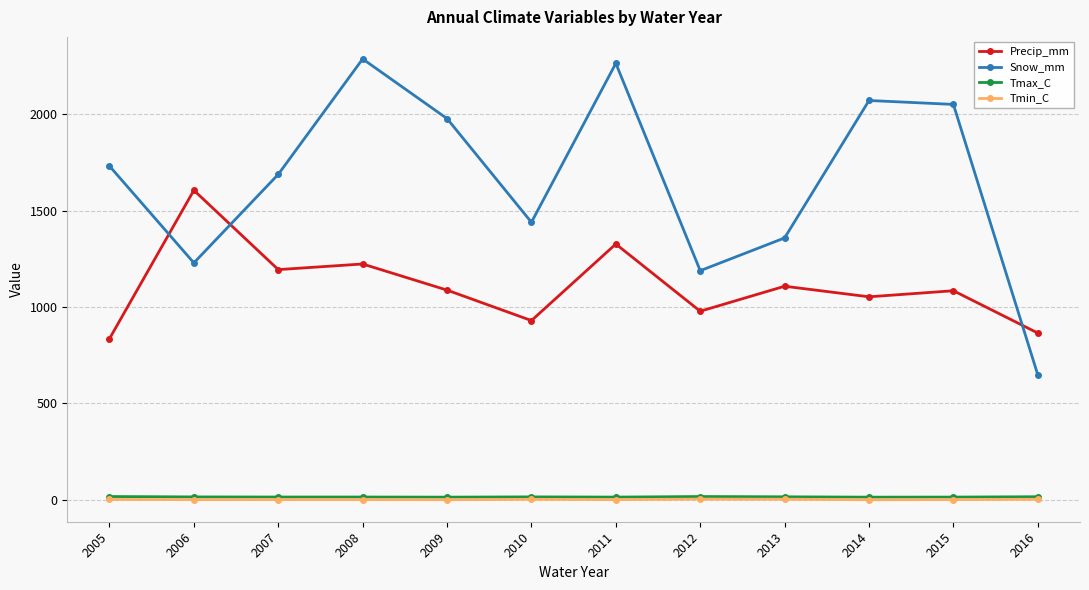

What is the difference between the highest and lowest values at 2008?

2288.6